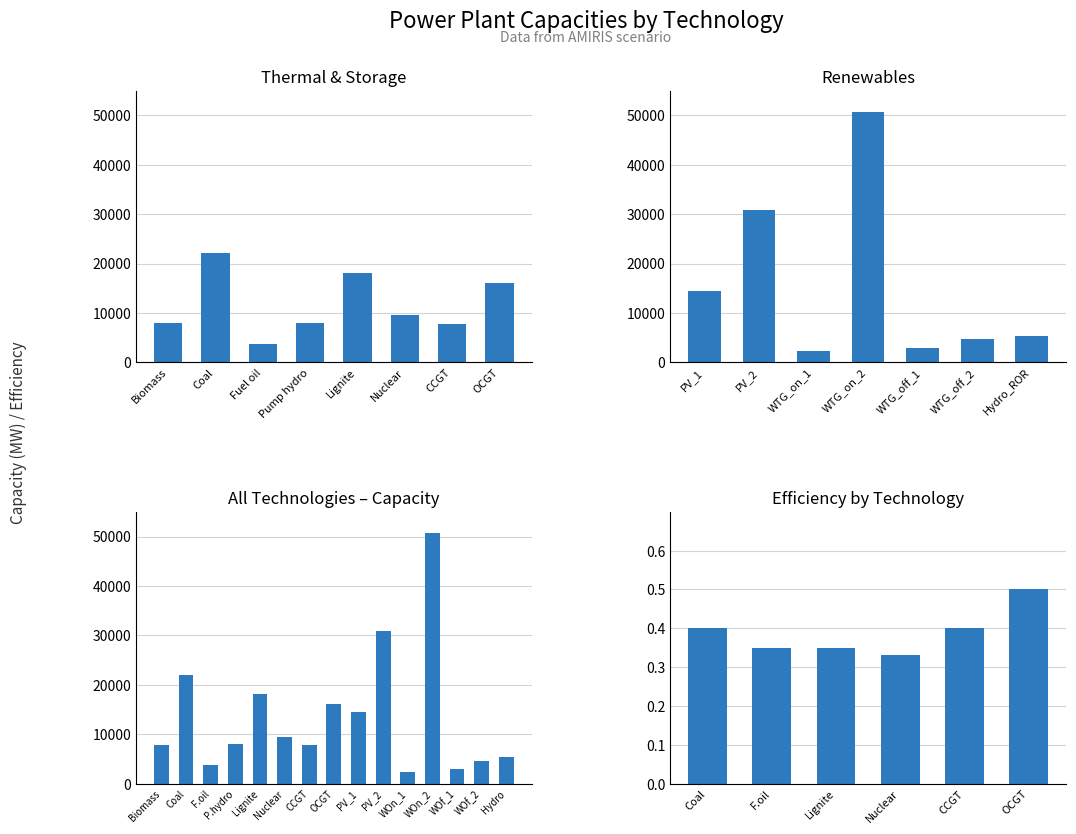

What is the change in value from PV_1 to WOf_1?

-11645.0